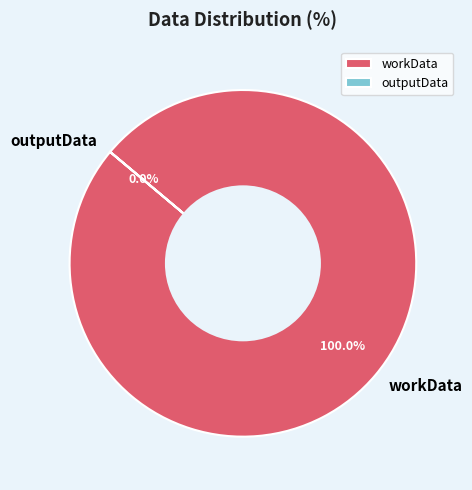

How many slices are in this pie chart?

2